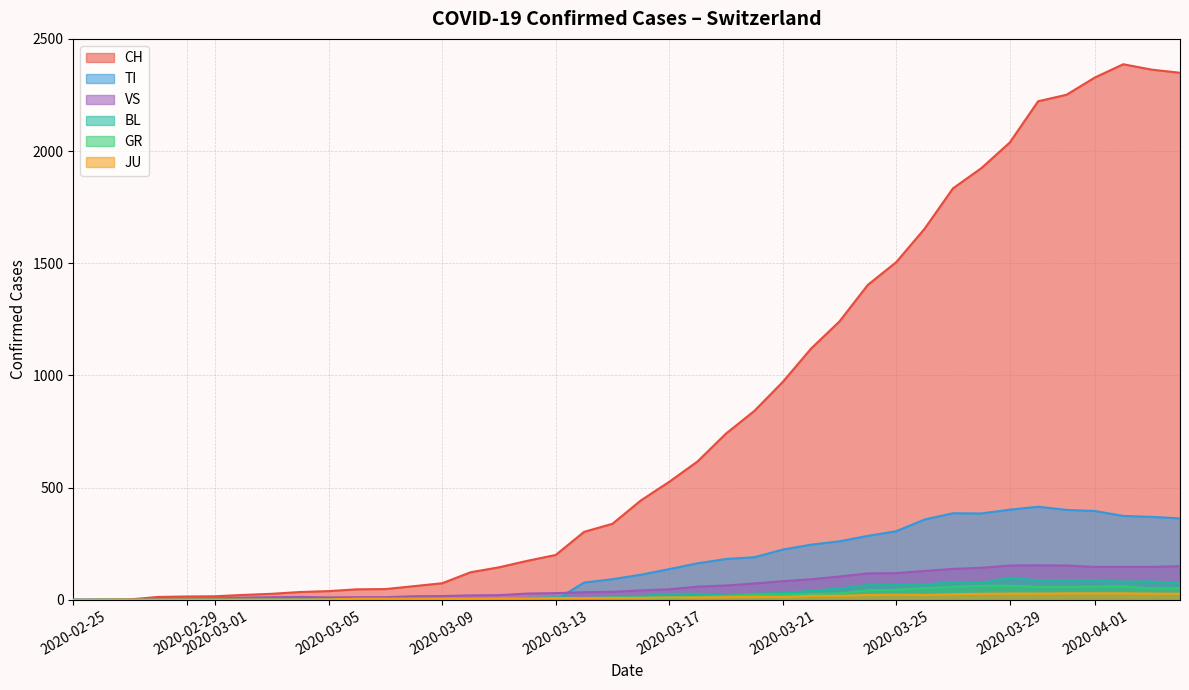

How many lines are shown in the chart?

6